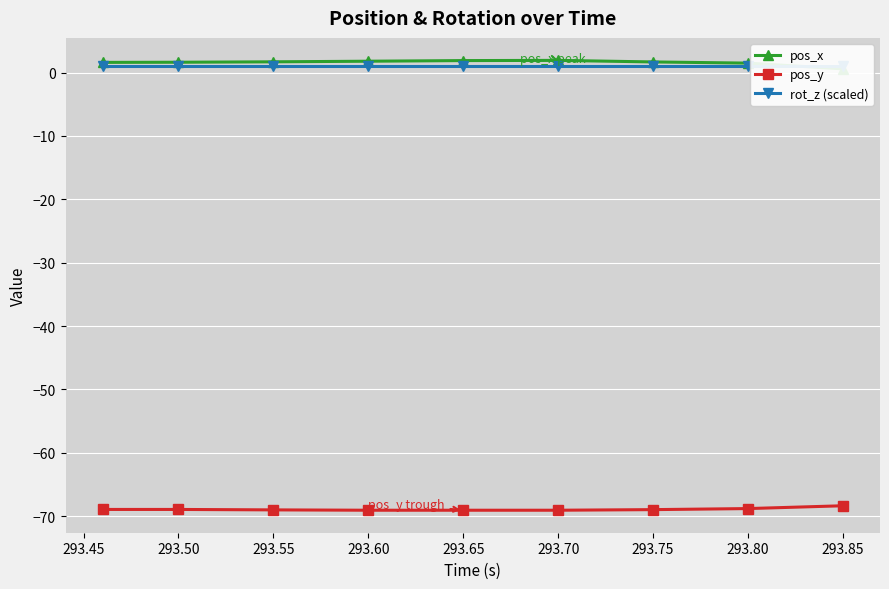

Which series has the largest total across all categories?

pos_x